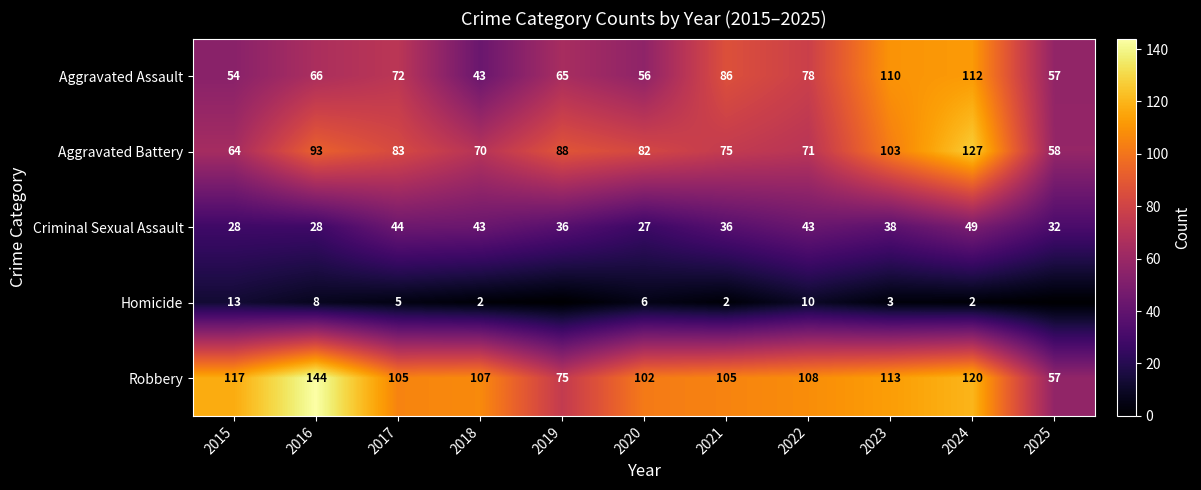

Is it true that Robbery equals 120 at 2024?

True